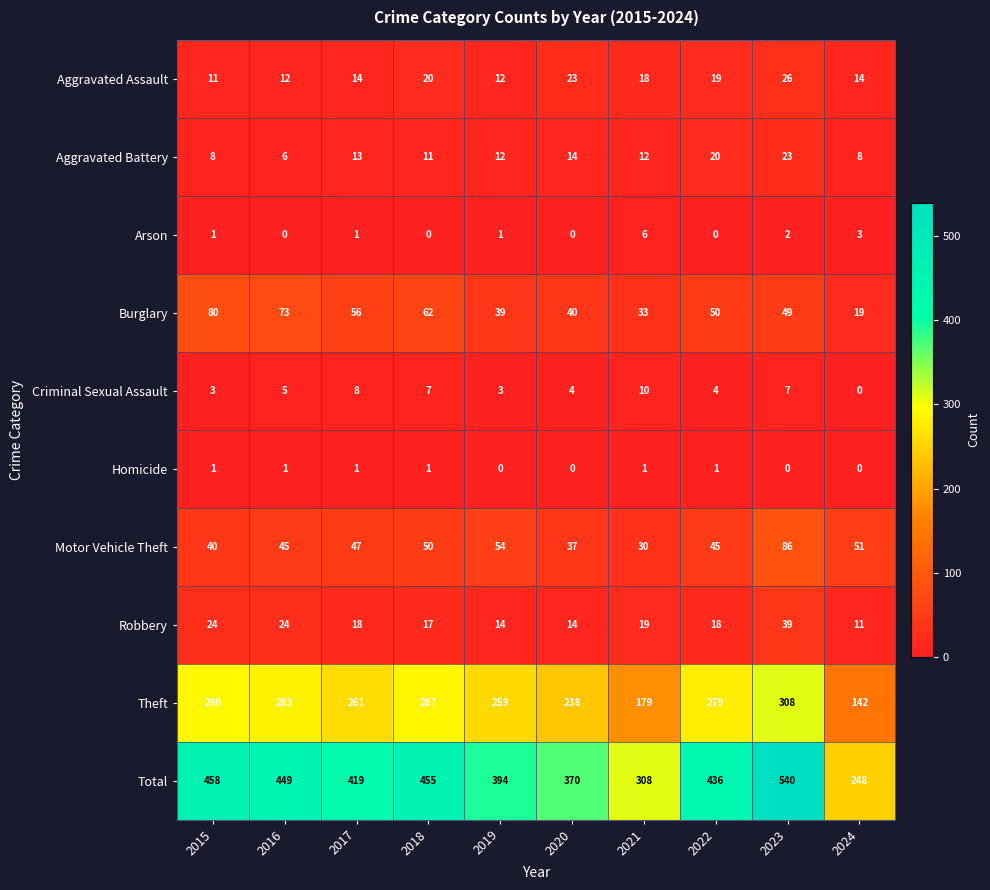

Rank the series at 2021 from highest to lowest value.

Total, Theft, Burglary, Motor Vehicle Theft, Robbery, Aggravated Assault, Aggravated Battery, Criminal Sexual Assault, Arson, Homicide